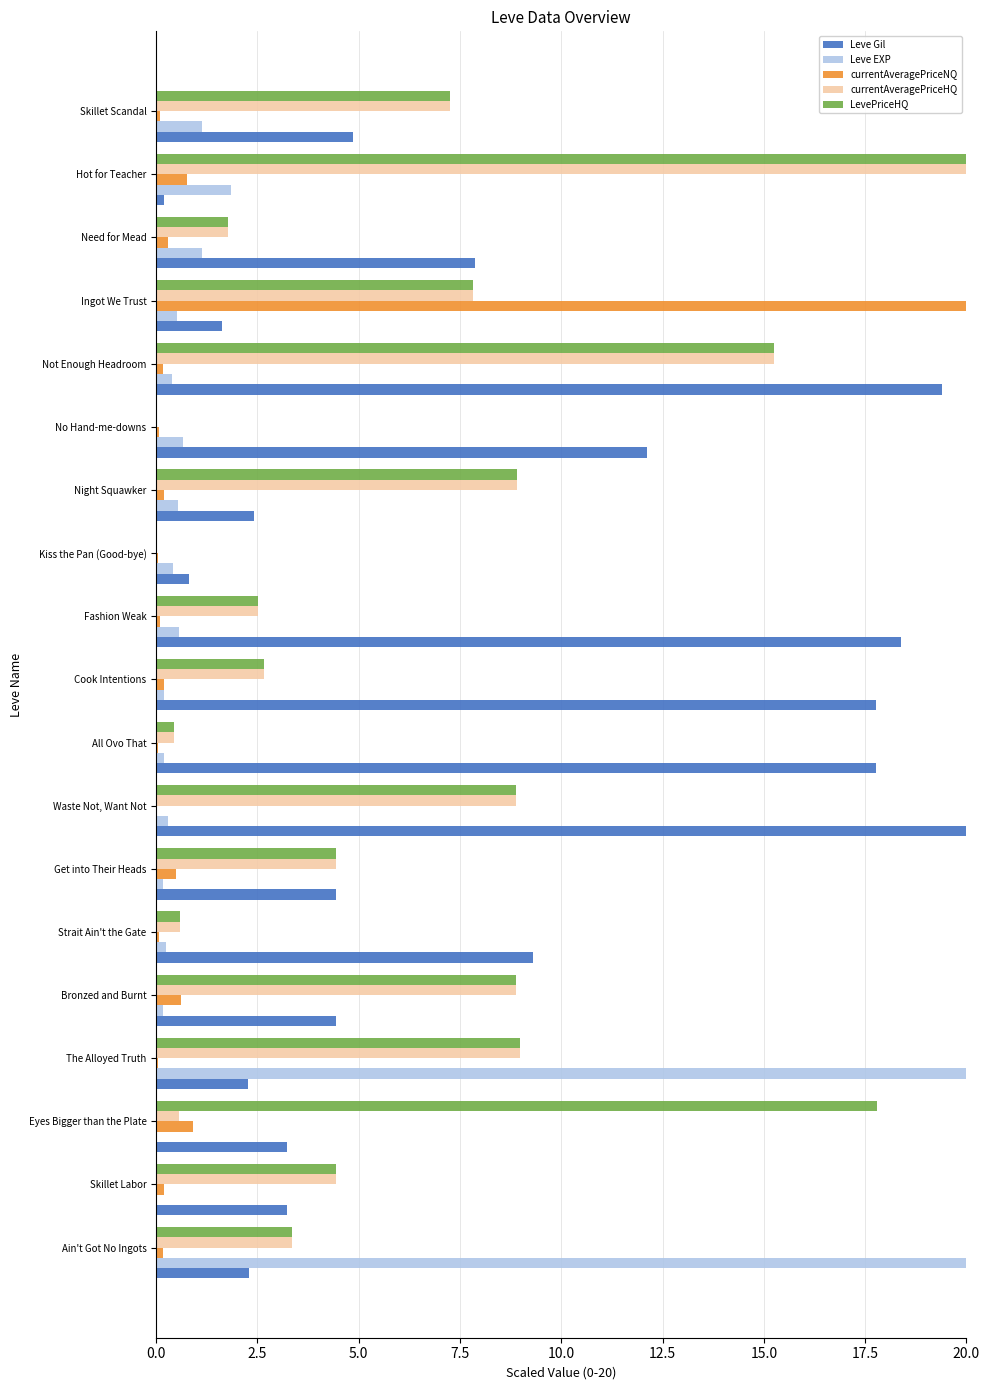

What is the sum of all Leve EXP values?

48.5